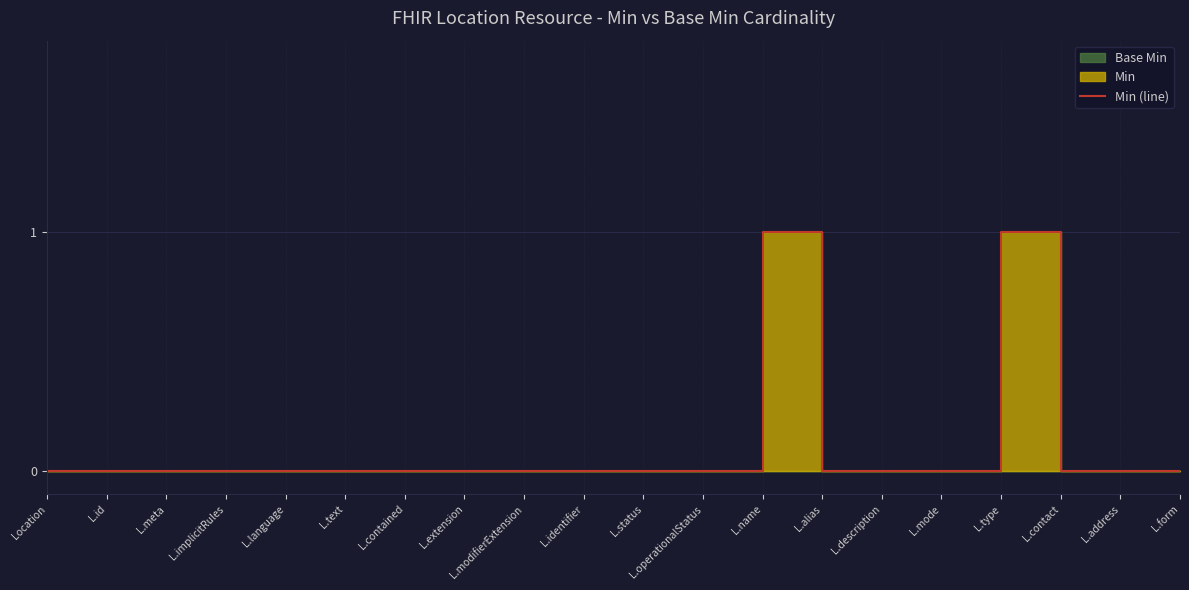

At which category does the chart reach its peak across all series?

L.name